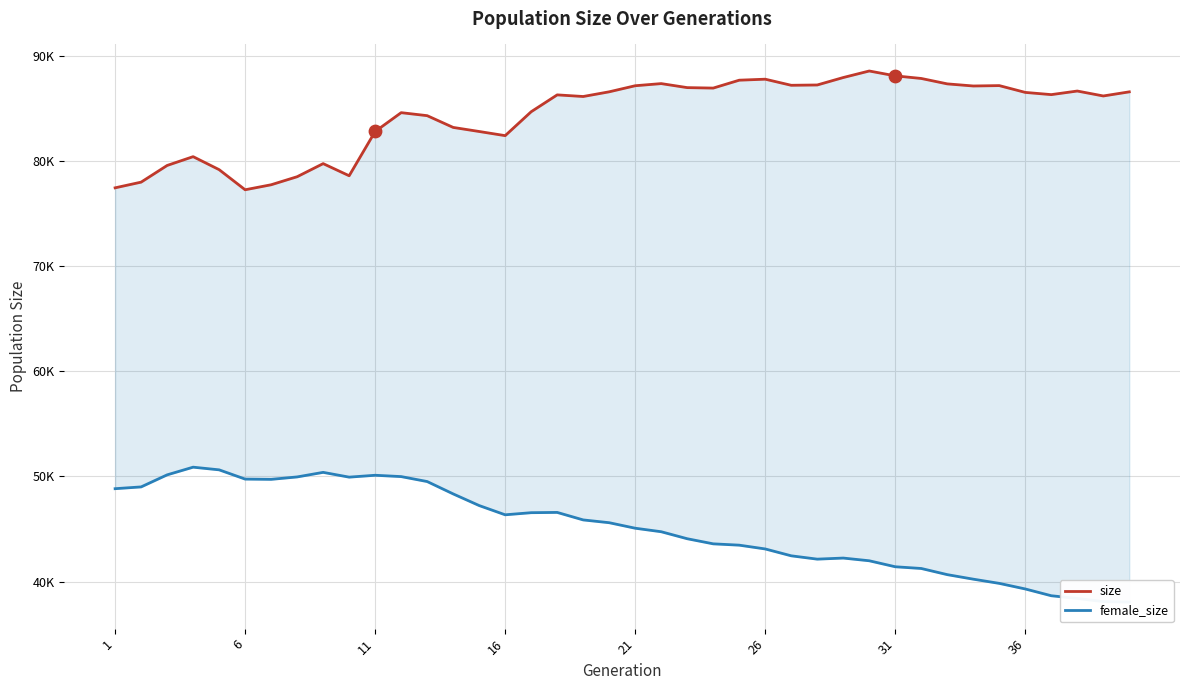

At how many categories does at least one series exceed 48287?

40